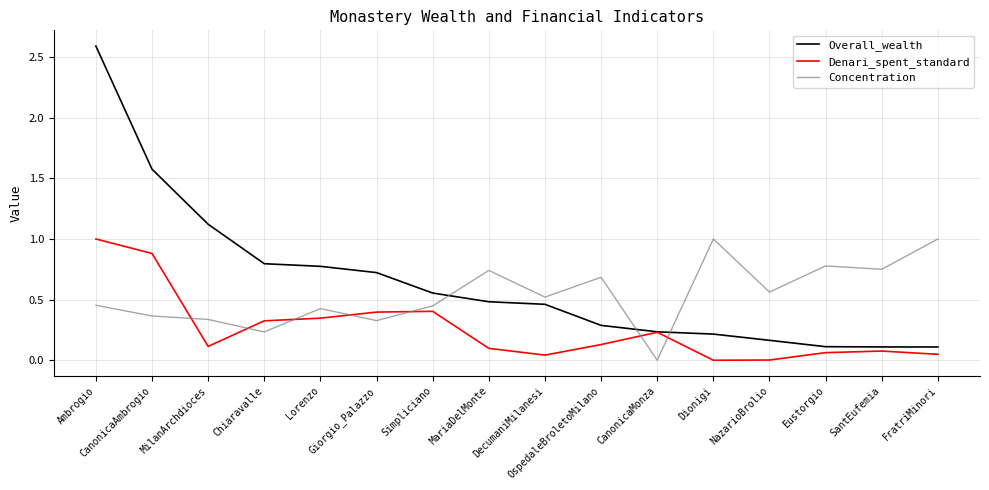

Which series has the widest spread of values?

Overall_wealth